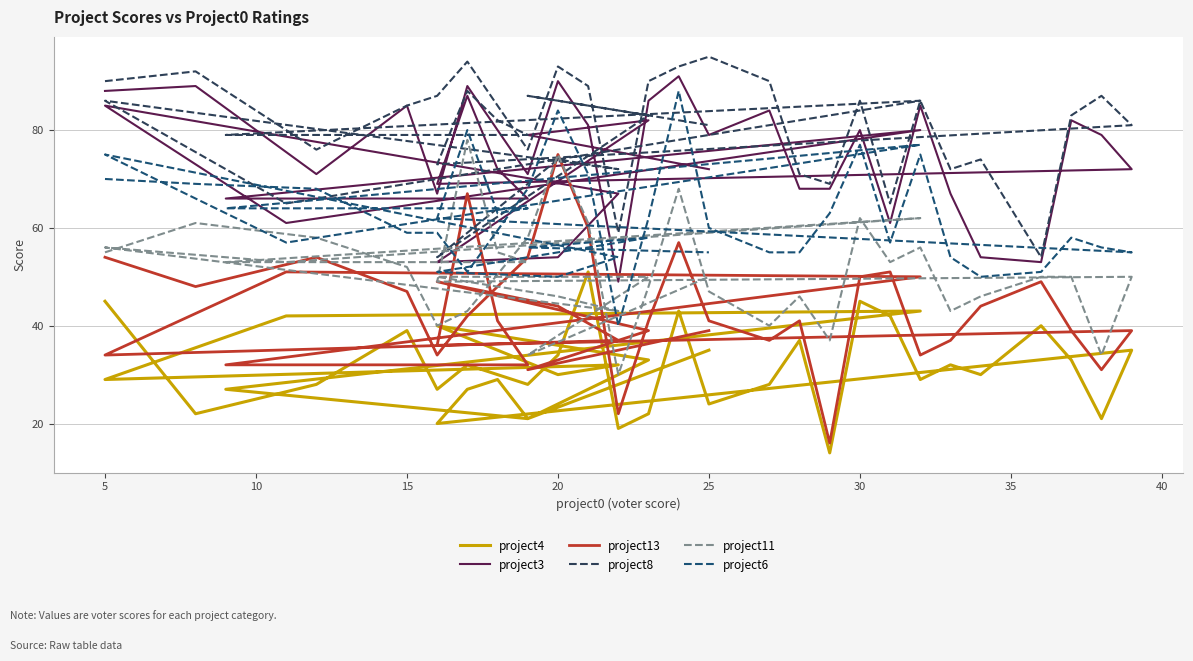

Reading left to right, extract all data points from this chart.

project4: 45	22	28	39	27	32	28	34	51	19	22	43	24	28	37	14	45	42	29	32	30	40	33	21	35	20	27	29	21	27	43	42	29	32	30	40	33	21	35
project3: 88	89	71	85	67	89	71	90	81	49	86	91	79	84	68	68	80	61	85	67	54	53	82	79	72	69	87	72	66	66	80	61	85	67	54	53	82	79	72
project13: 54	48	54	47	34	42	54	75	60	22	41	57	41	37	41	16	50	51	34	37	44	49	39	31	39	36	67	41	32	32	50	51	34	37	44	49	39	31	39
project8: 90	92	76	85	87	94	76	93	89	59	90	93	95	90	71	69	86	65	86	72	74	54	83	87	81	73	88	82	79	79	86	65	86	72	74	54	83	87	81
project11: 55	61	58	52	40	43	58	75	61	30	48	68	47	40	46	37	62	53	56	43	46	50	50	34	50	49	78	55	53	53	62	53	56	43	46	50	50	34	50
project6: 70	69	68	59	59	51	68	84	71	40	62	88	60	55	55	63	77	57	75	54	50	51	58	56	55	62	80	63	64	64	77	57	75	54	50	51	58	56	55